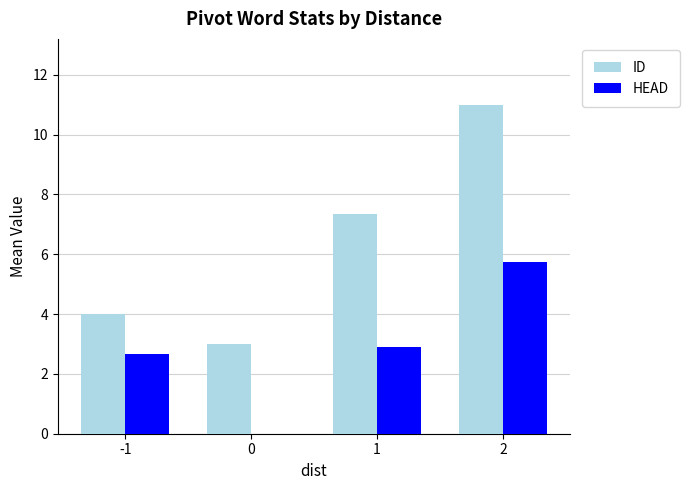

What is the maximum value for ID?

11.0